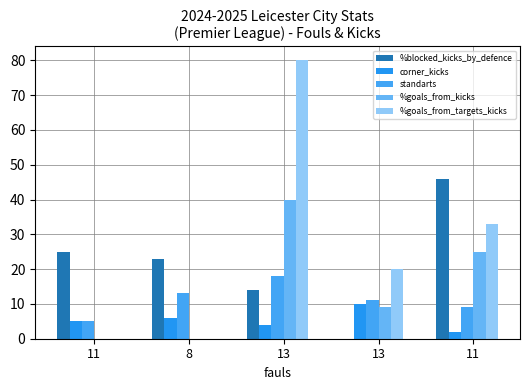

What is the highest value of the %goals_from_kicks series?

40